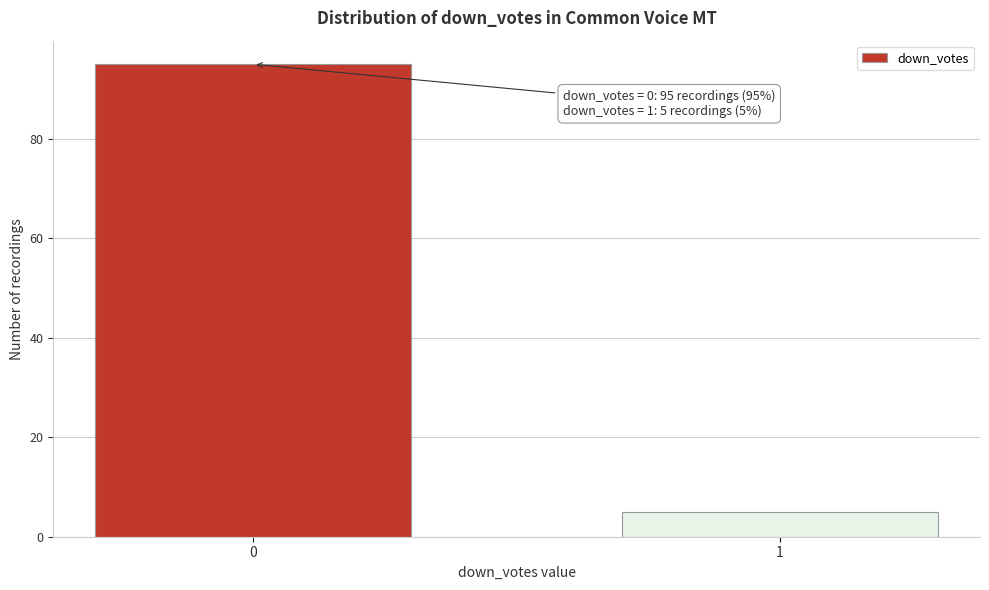

Reading left to right, what are all the values shown in this chart?

0=95	1=5